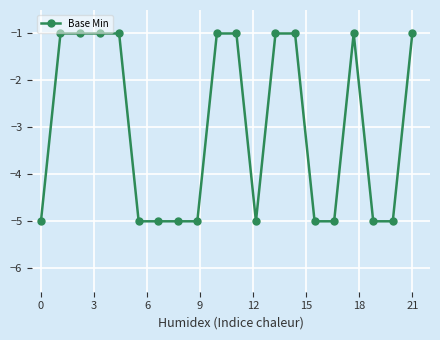

What is the average value?

-3